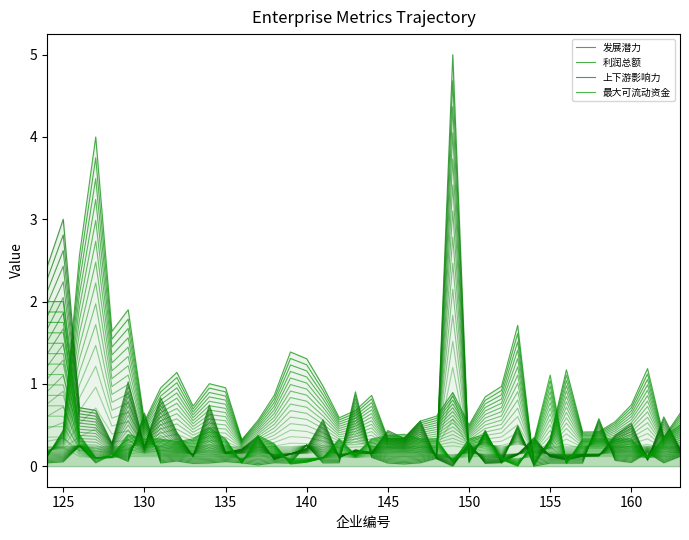

The 发展潜力 series shows 0.1 at 135. True or false?

False